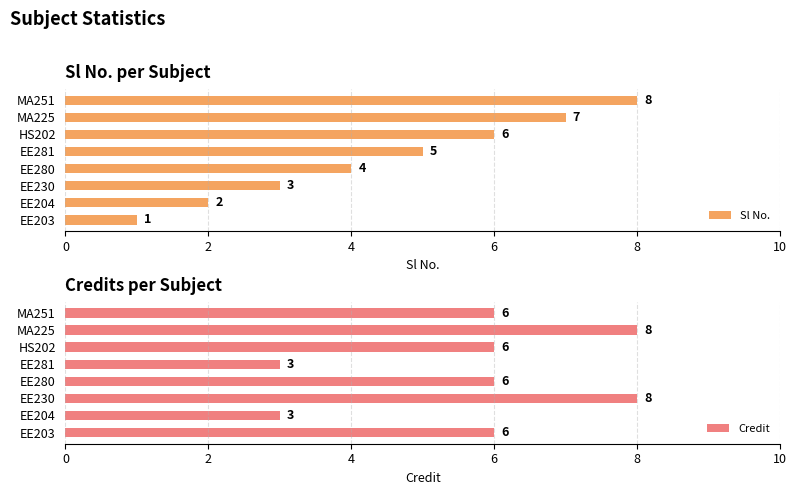

What is the sum of all Sl No. values?

36